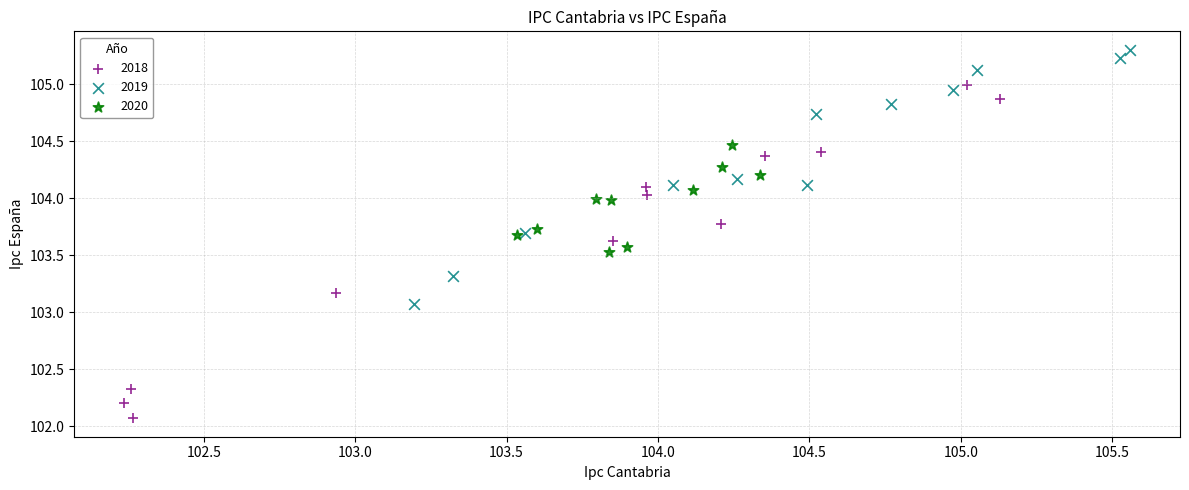

Which series has the widest spread of Y values?

2018